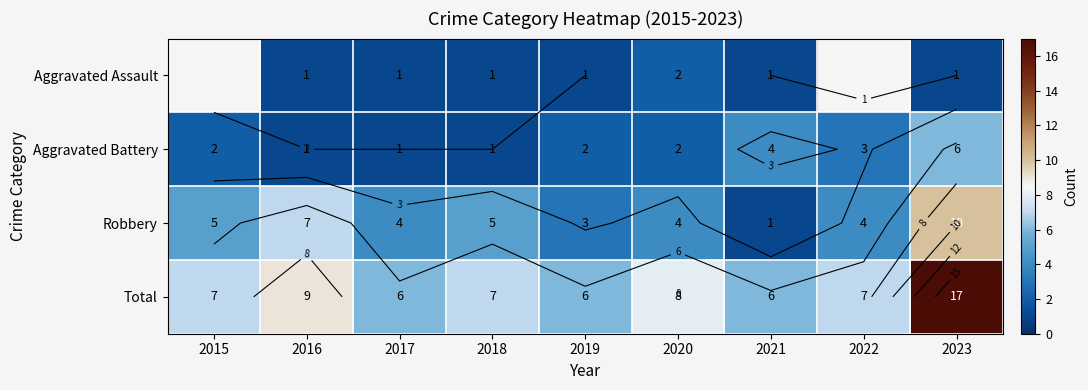

What is the average value of the Total series?

8.1